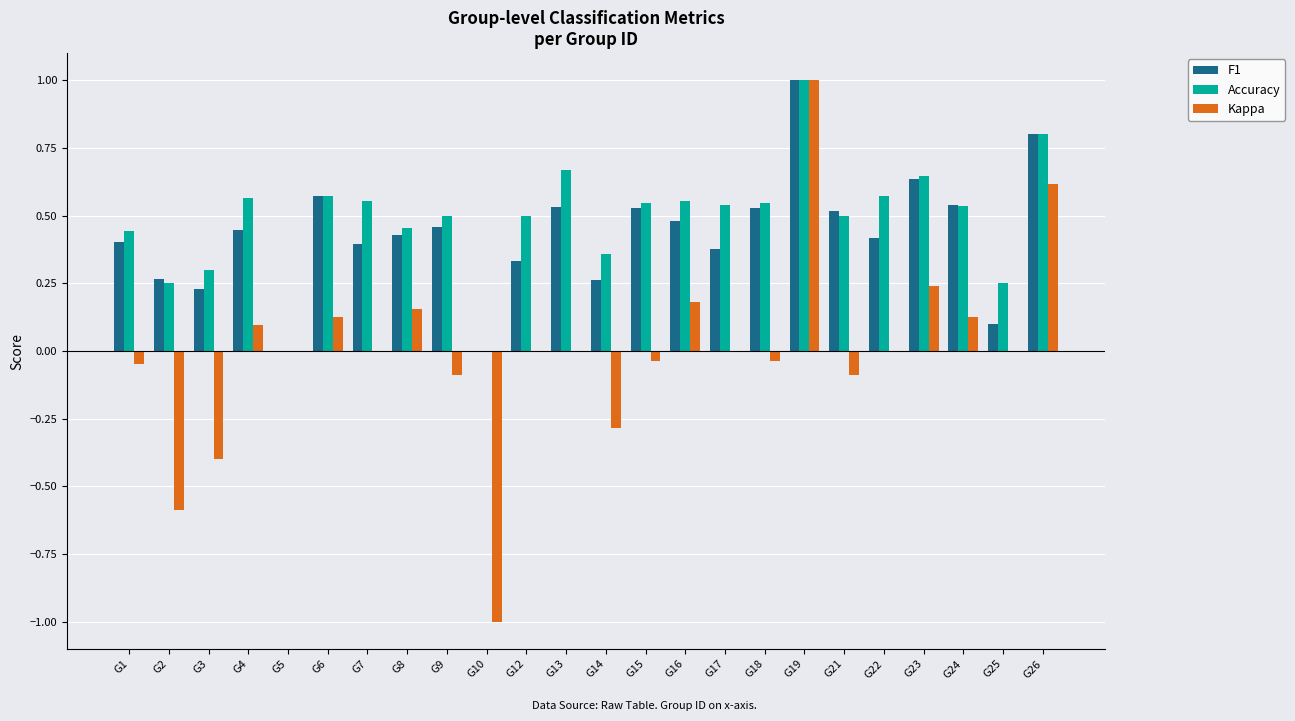

How many groups of bars are there?

24